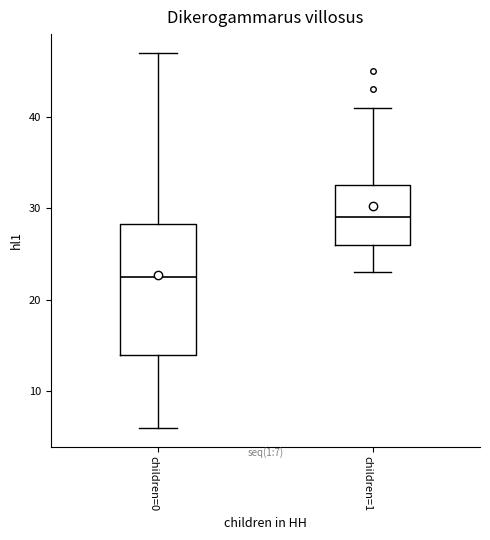

Which box has the lowest median line?

children=0